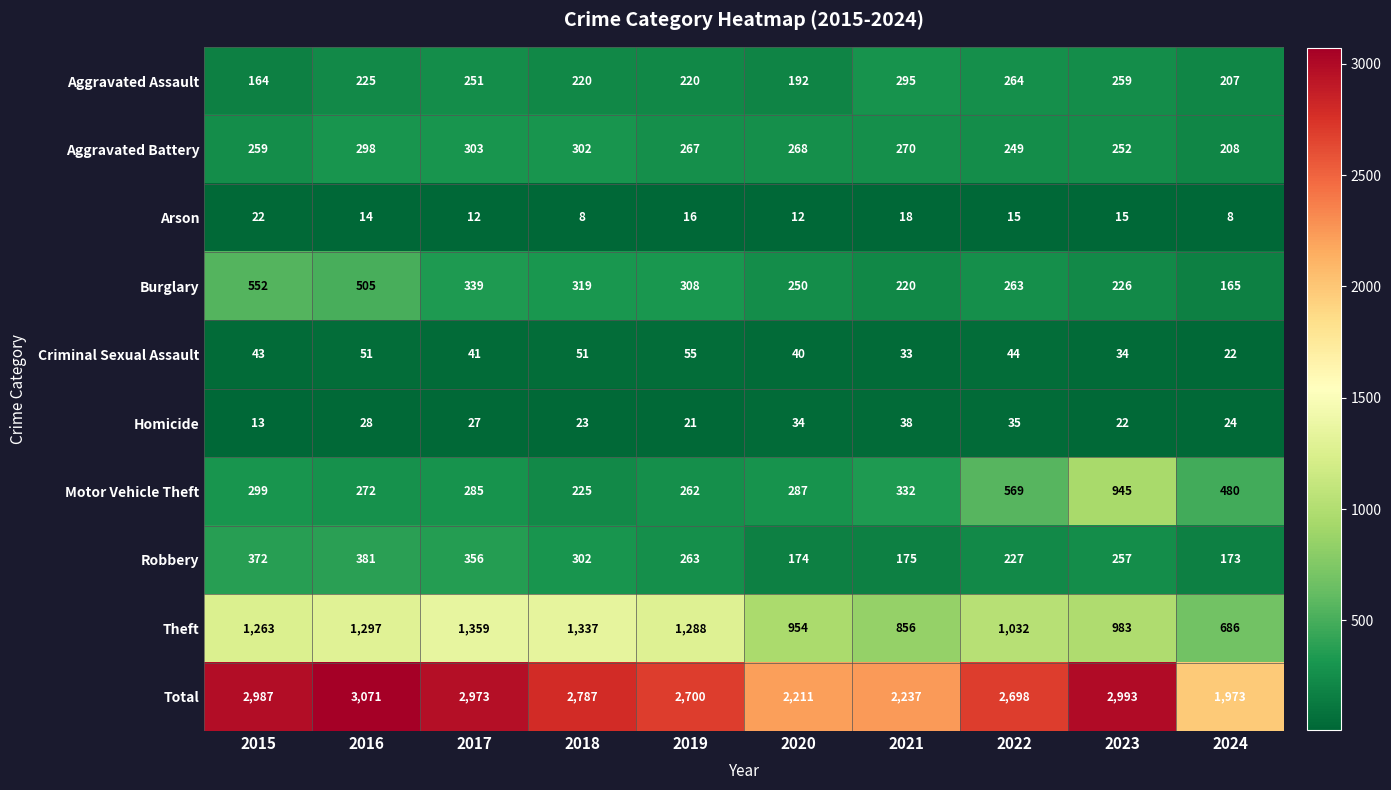

Where is Homicide nearest to the value 25?

2024